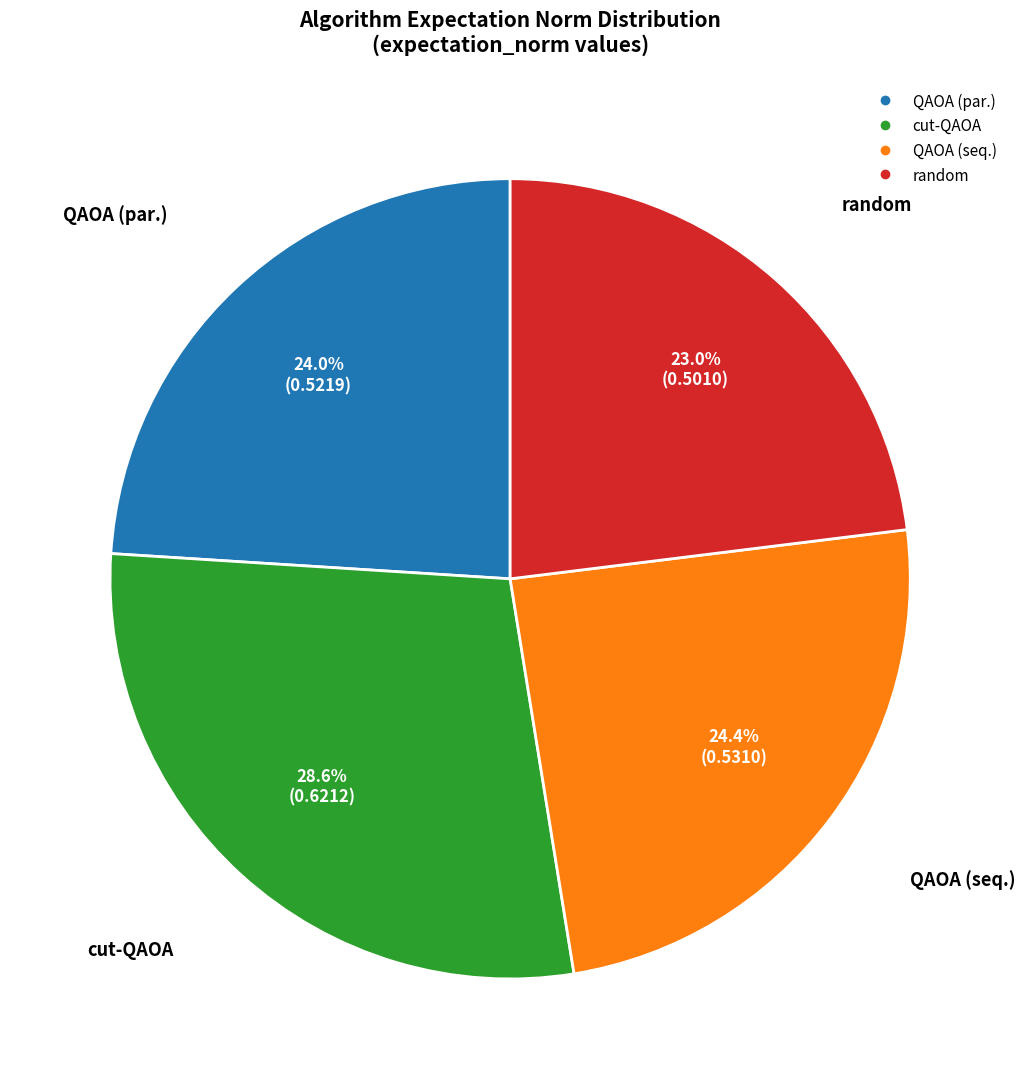

Between QAOA (par.) and random, which is larger?

QAOA (par.)